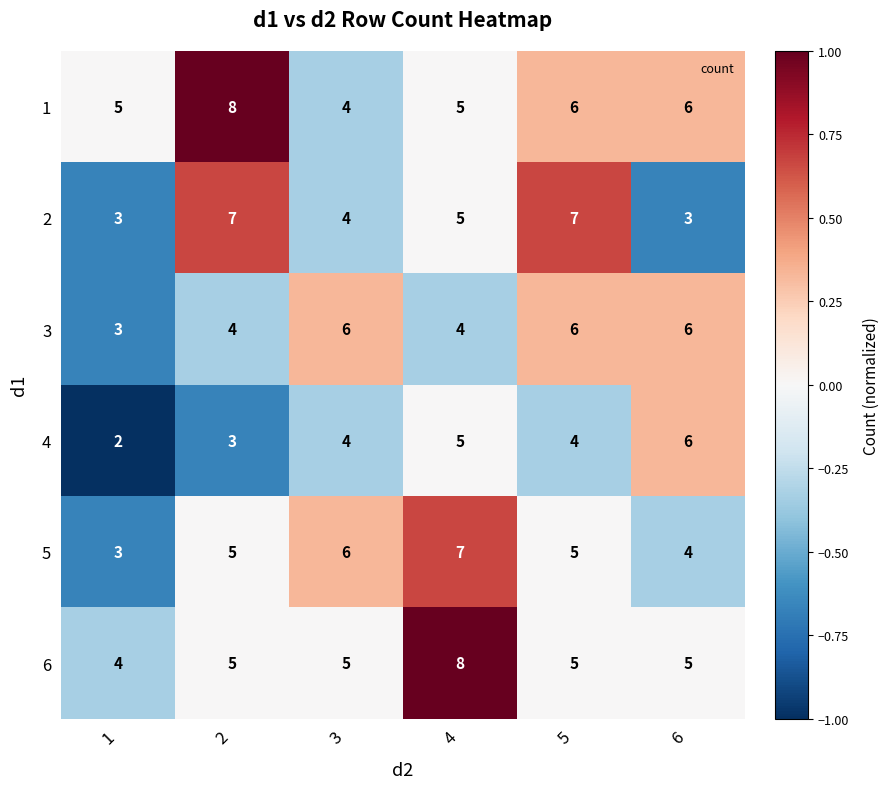

What is the highest value of the 5 series?

7